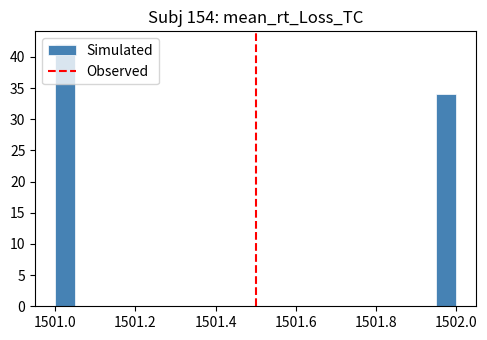

Read against the x-axis, roughly where is the centre of the tallest bar?

1501.02